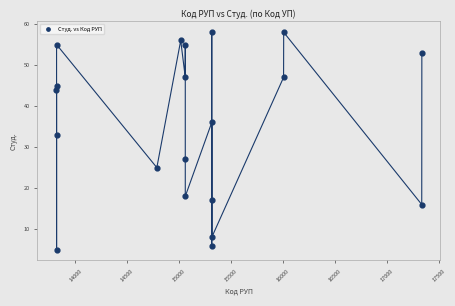

What Y value in the scatter plot is closest to 31?

33